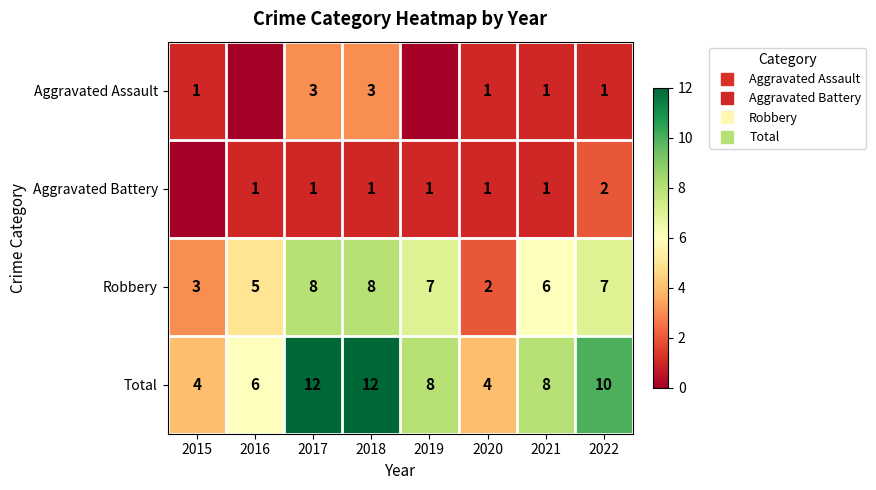

Rank the series by their maximum value, from highest to lowest.

Total, Robbery, Aggravated Assault, Aggravated Battery